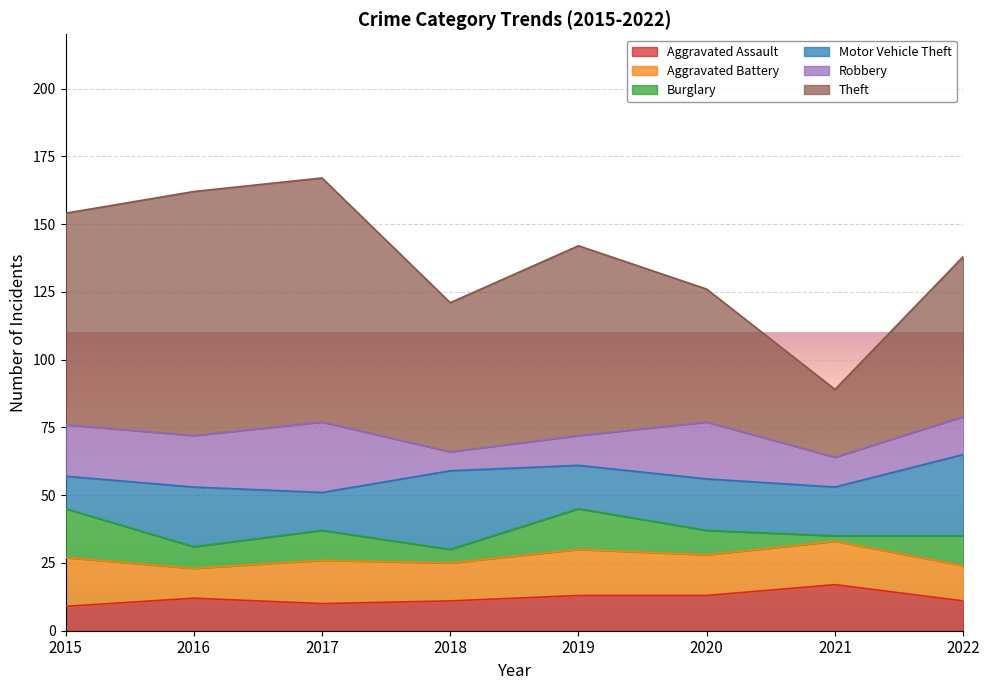

What is the approximate value of Robbery at 2020?

21